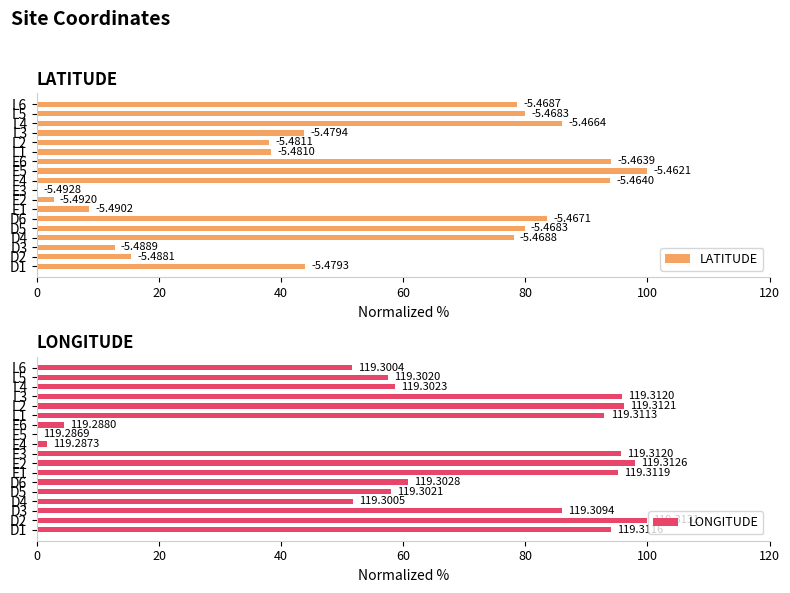

What position from the right is L6?

1